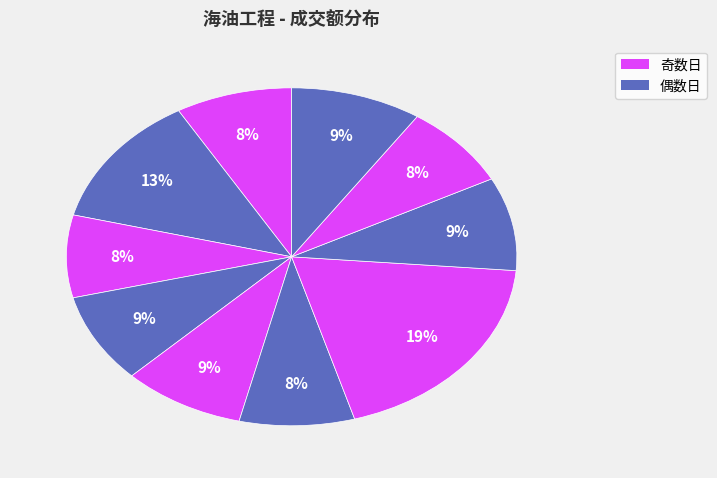

Does any single category account for the majority?

No